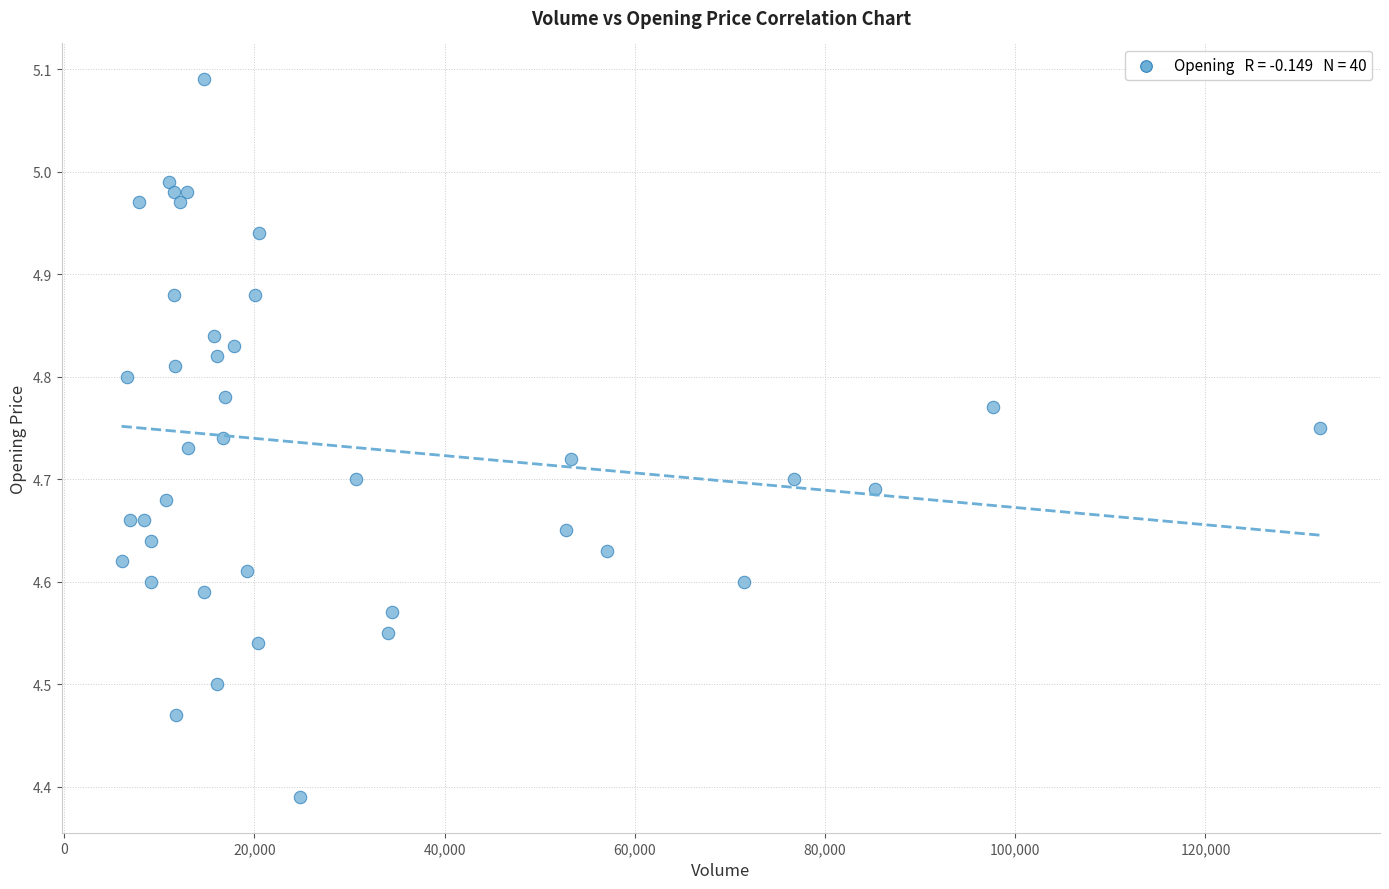

What is the range of X values (max minus min)?

125996.0